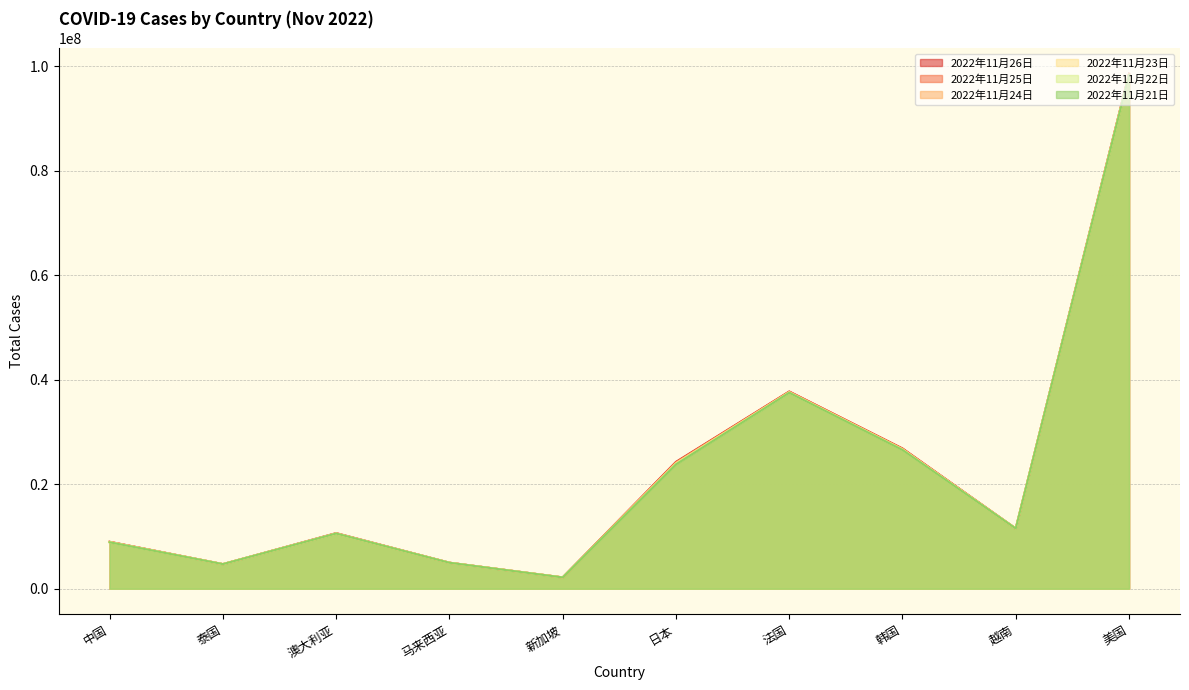

True or false: 2022年11月22日 has more than 2 points higher than both neighbors.

False